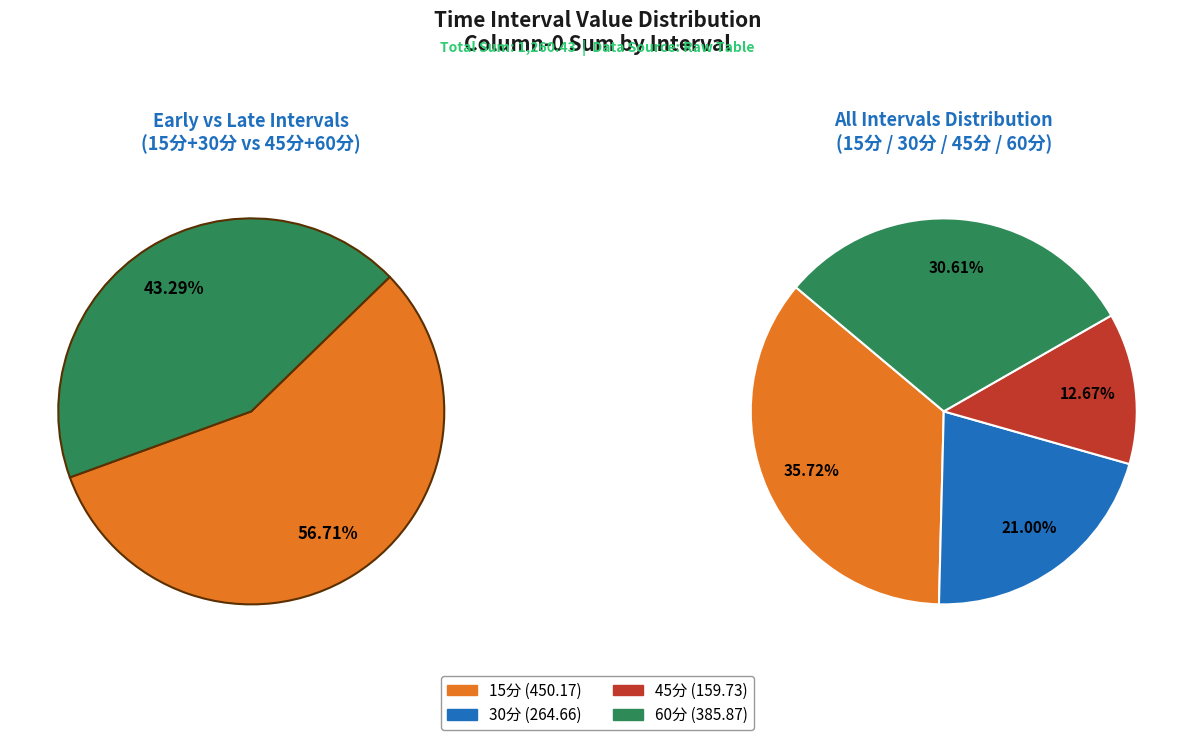

What is the change in value from 30分 to 60分?

+121.2